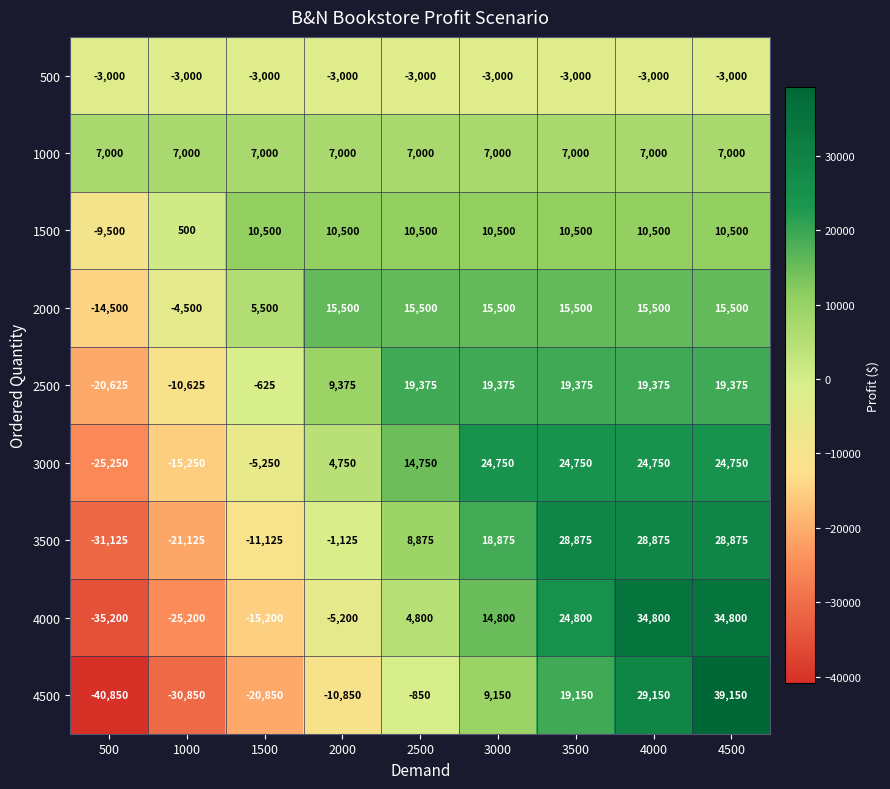

What is the sum of the 2000 values at 4500 and 500?

1000